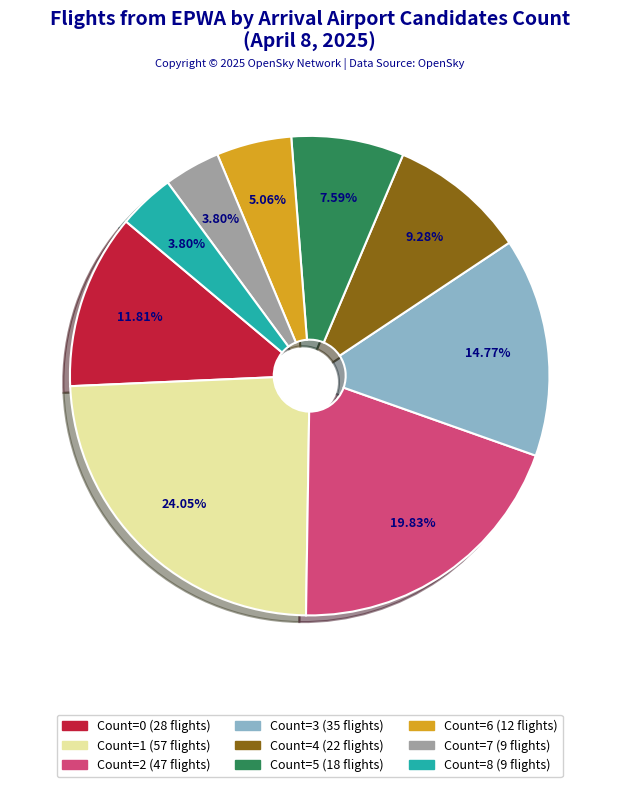

Is there any slice that represents more than half of the pie?

No